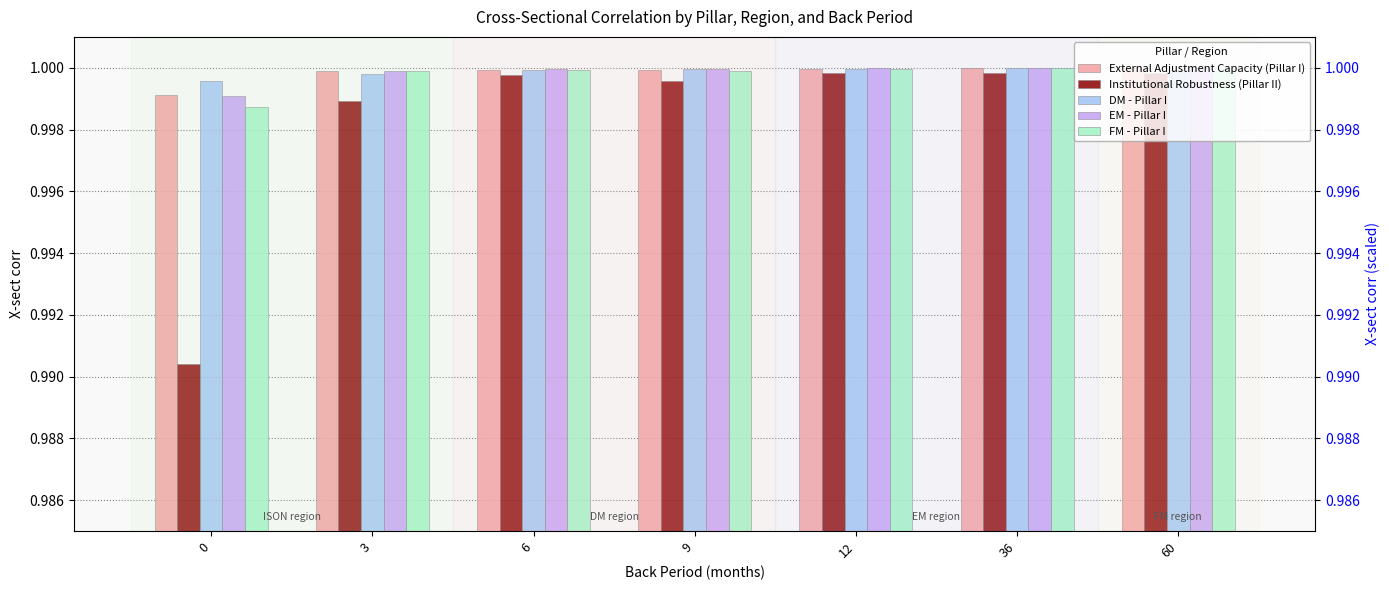

At which category is the sum across all series the highest?

36